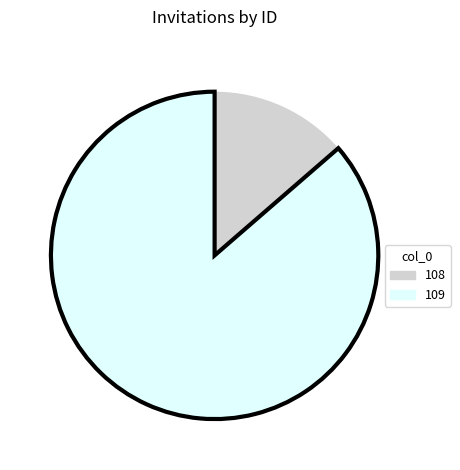

How many slices are in this pie chart?

2